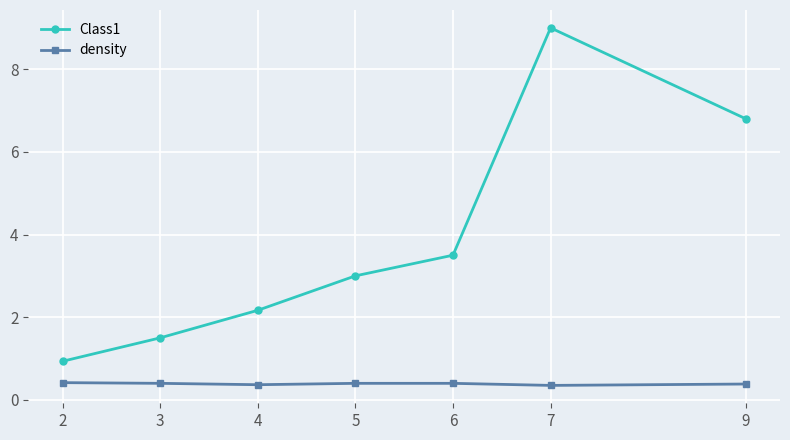

Rank the categories by Class1 value from highest to lowest.

7, 9, 6, 5, 4, 3, 2